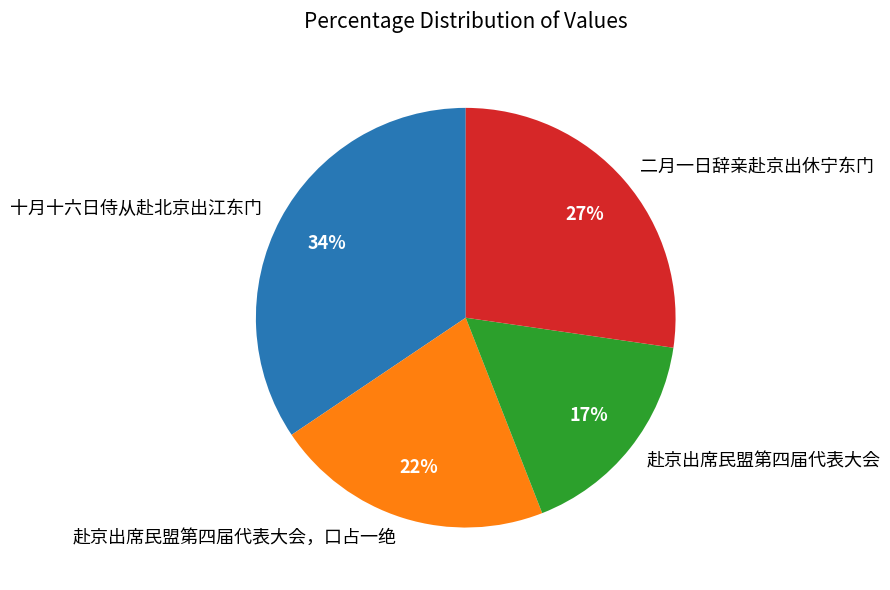

Does 赴京出席民盟第四届代表大会 represent more than half of the total?

No